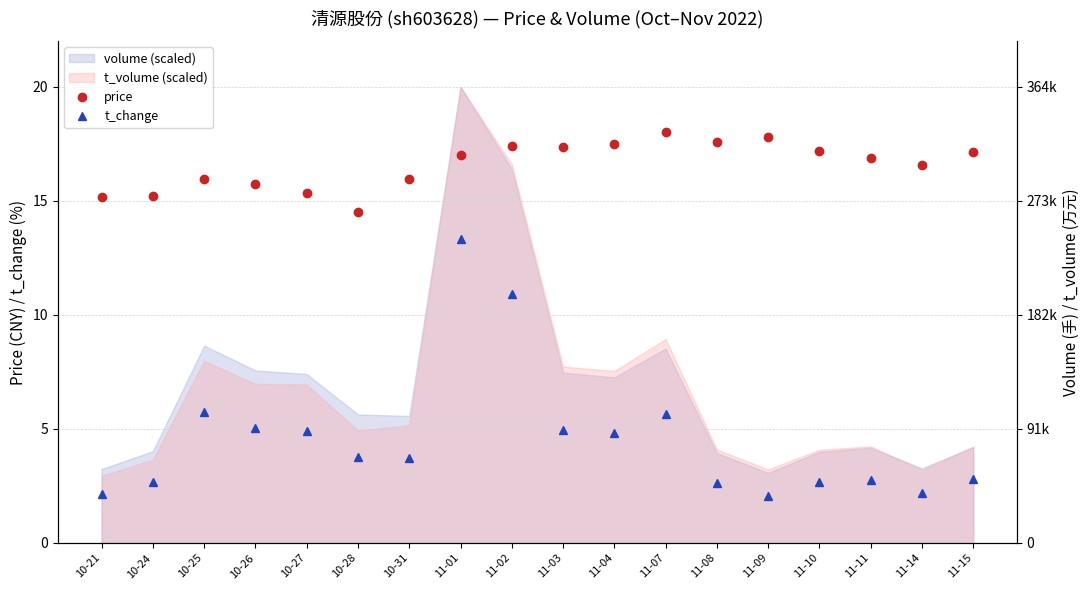

True or false: t_change and price intersect in this chart.

False